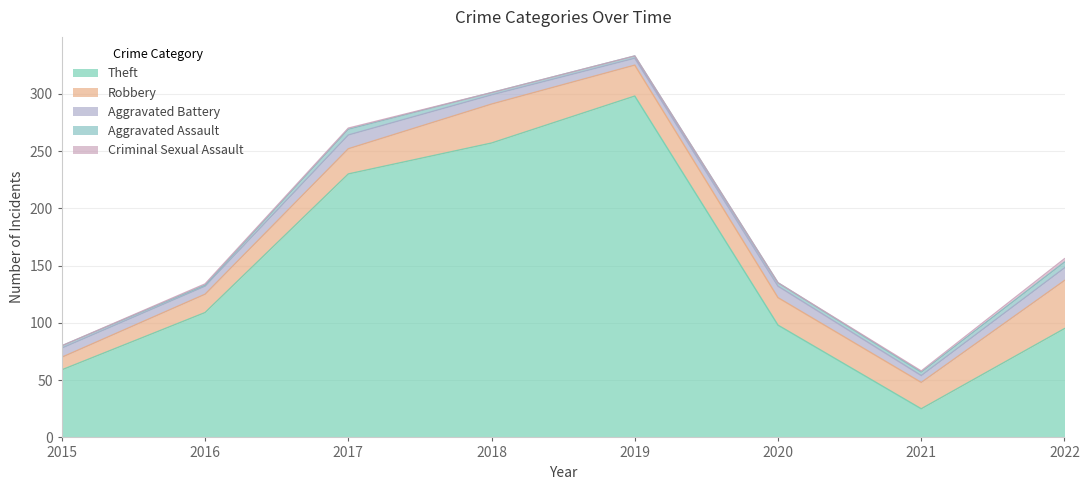

At 2020, list the series in order from smallest to largest.

Criminal Sexual Assault, Aggravated Assault, Aggravated Battery, Robbery, Theft